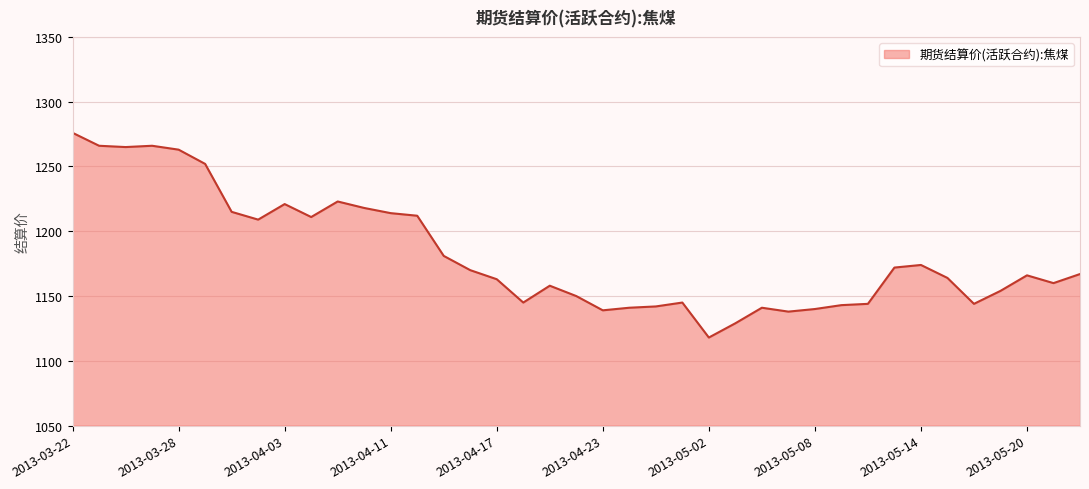

Which label corresponds to the smallest value in the chart?

2013-05-02